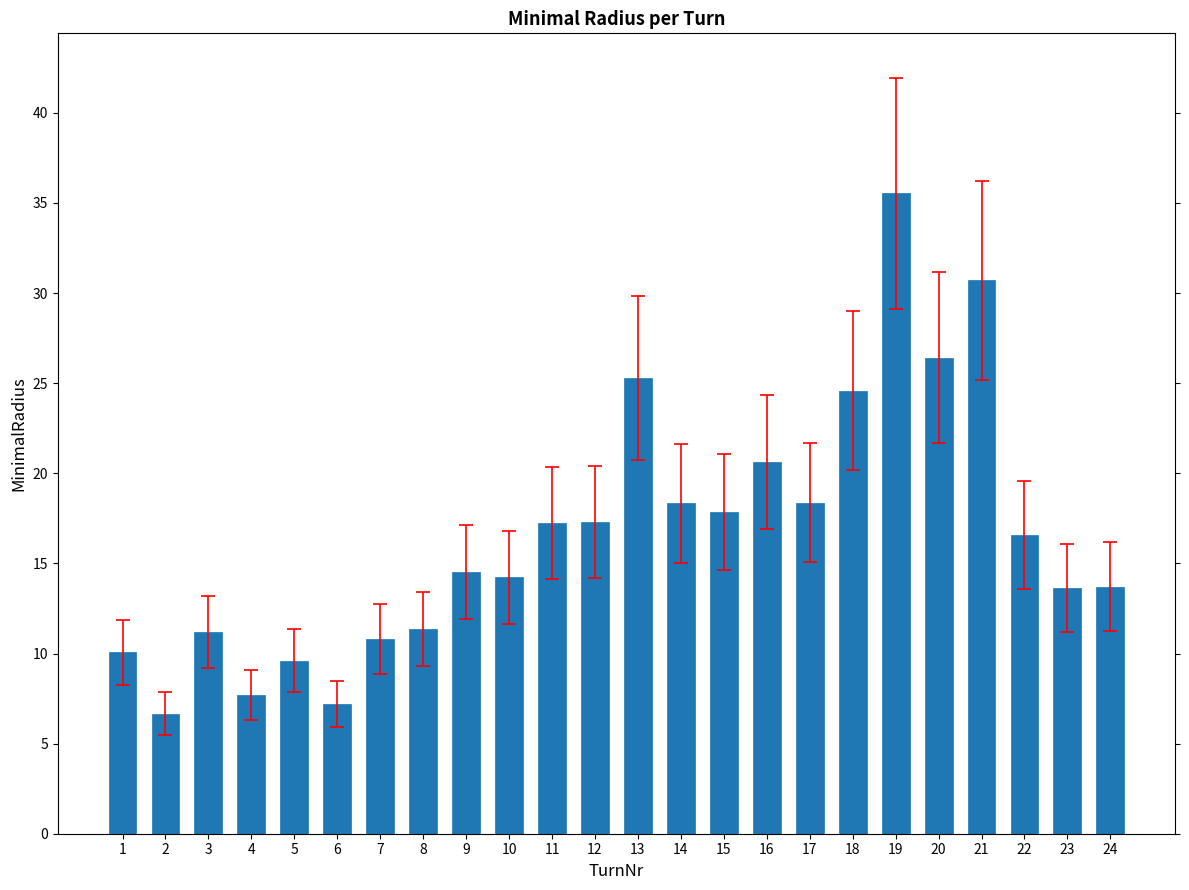

True or false: the data shows 17.3 at 12.

True